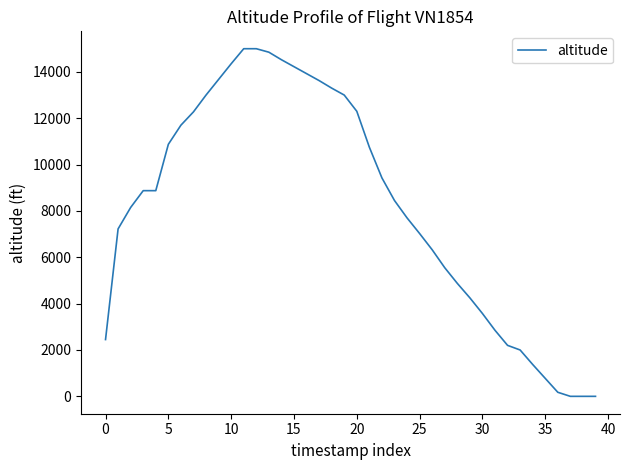

What is the maximum value shown in the chart?

15000